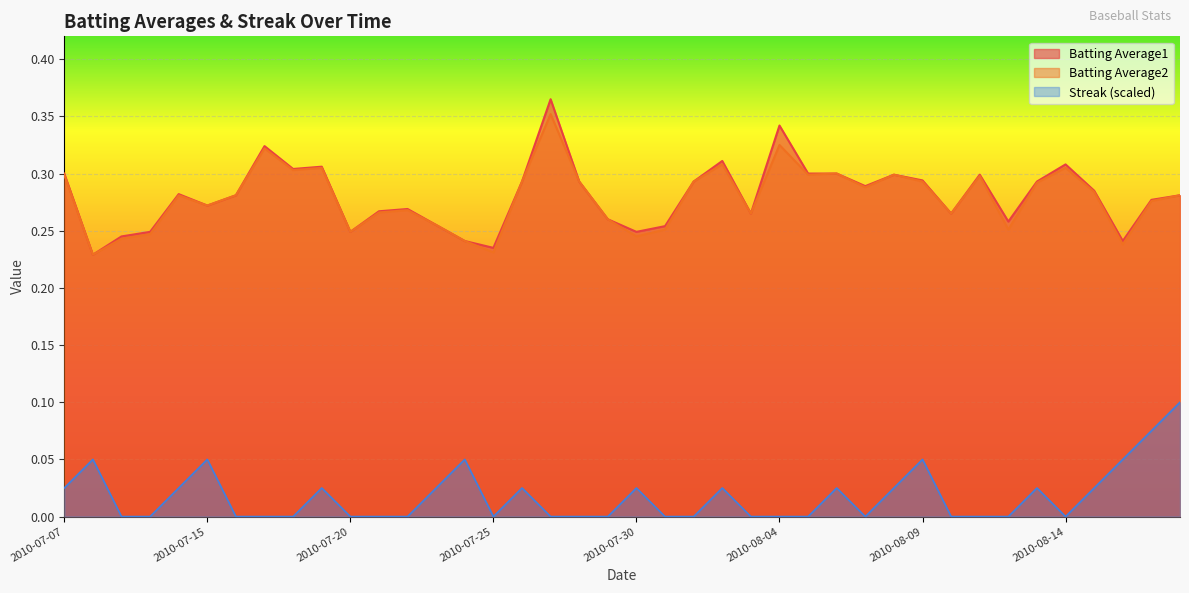

True or false: Batting Average2 and Streak cross at least once.

False